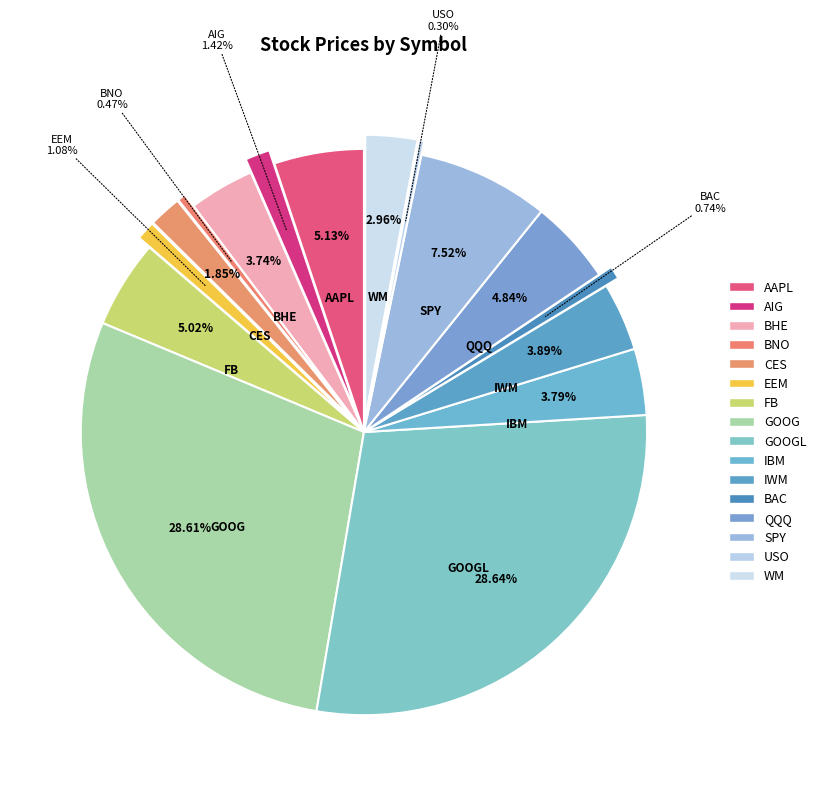

Count the number of slices in the pie.

16